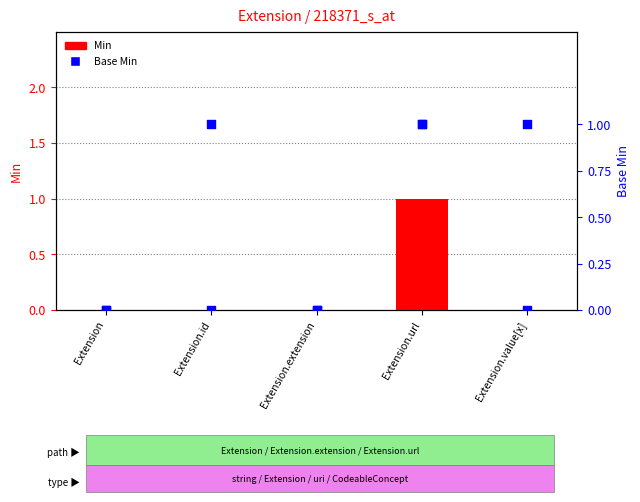

Which series has the largest Y range (max minus min)?

Min